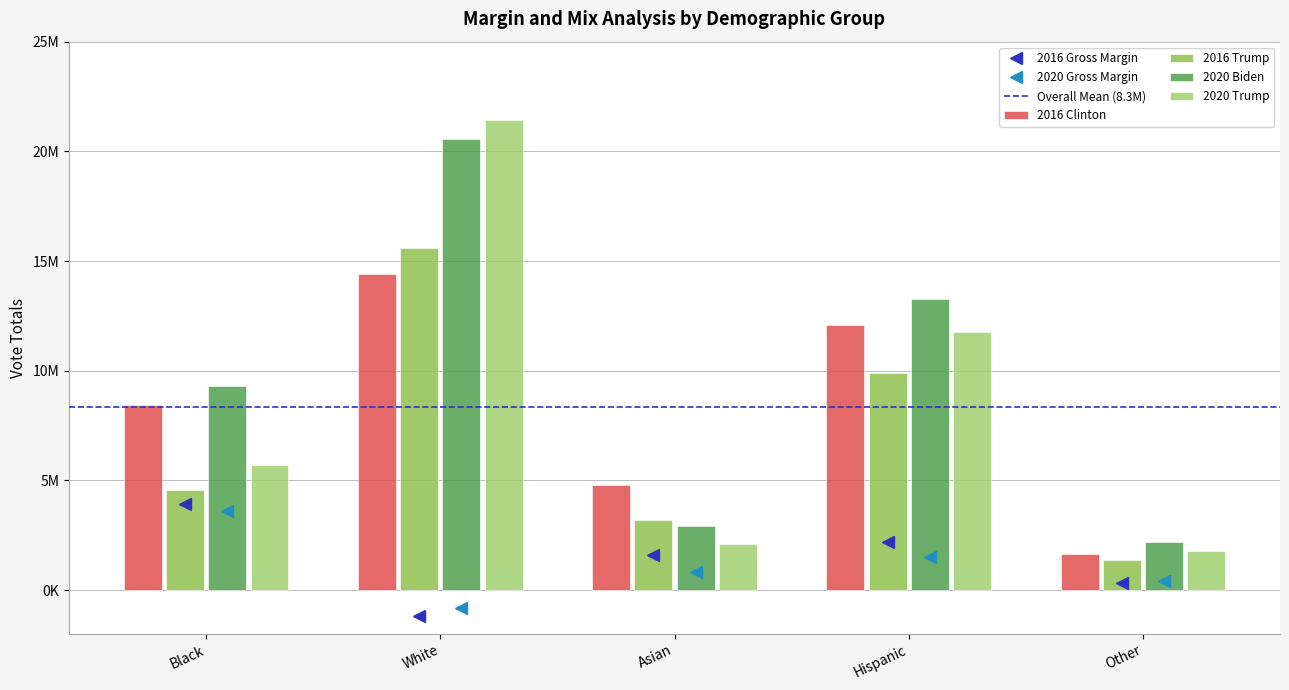

Does the chart contain any negative values?

No